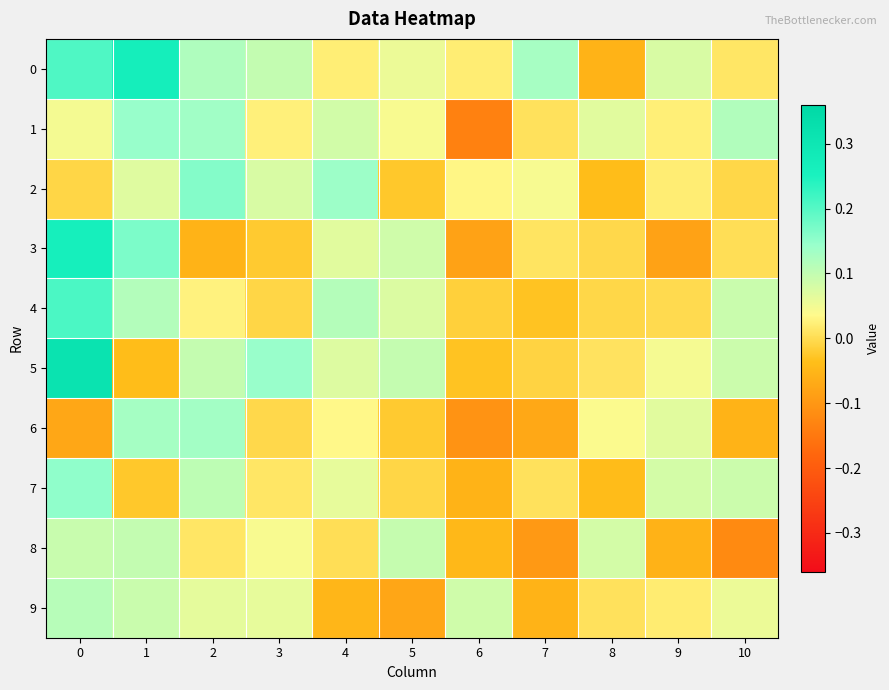

How many data points does each series have?

11